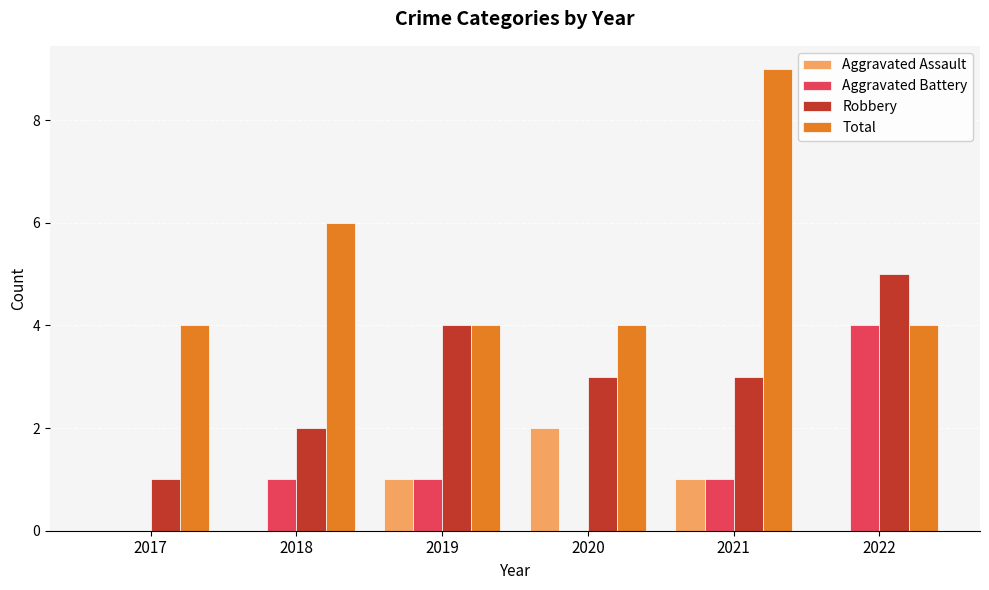

What is the difference between the Total values at 2021 and 2020?

5